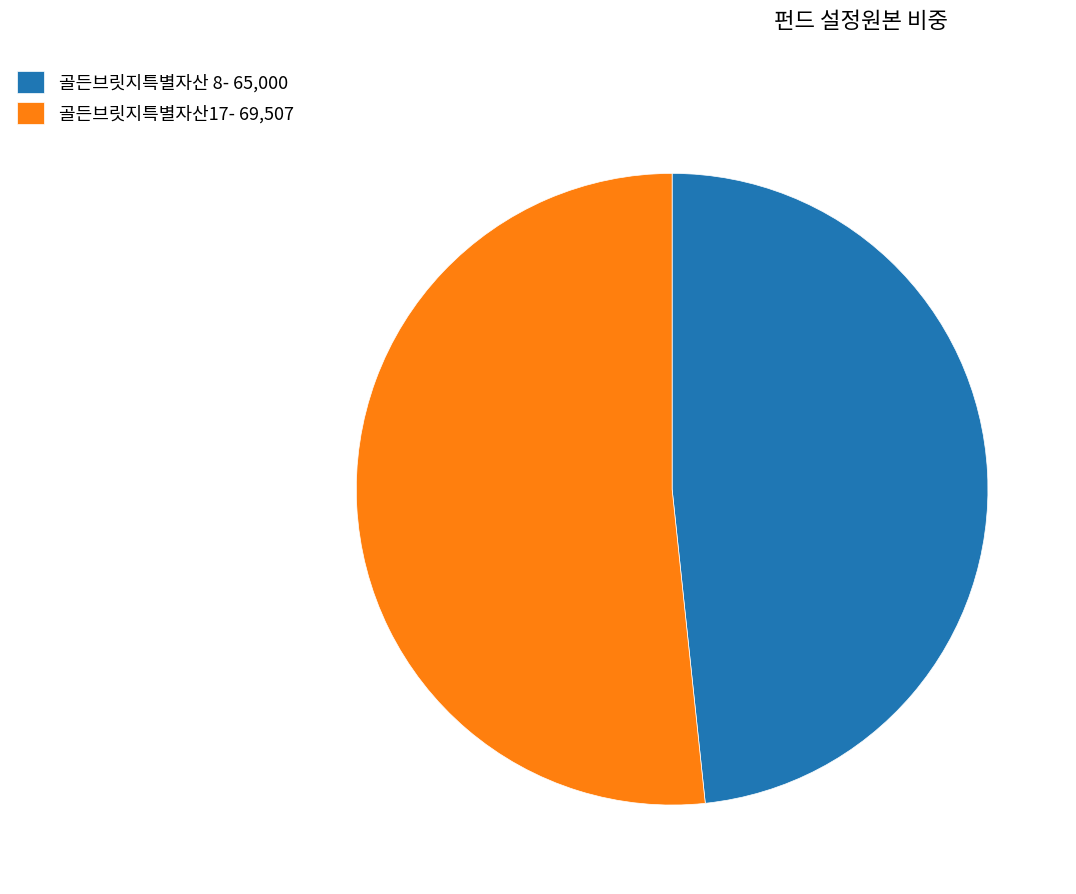

True or false: 골든브릿지특별자산17 accounts for 52% of the total.

True